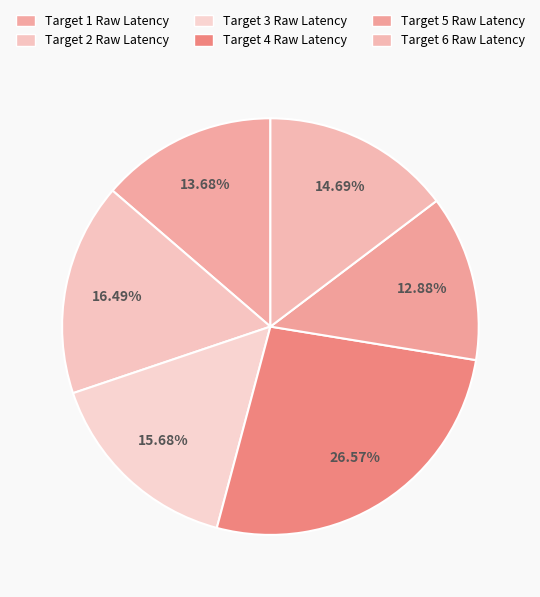

To the nearest percent, what portion does Target 2 Raw Latency represent?

16%